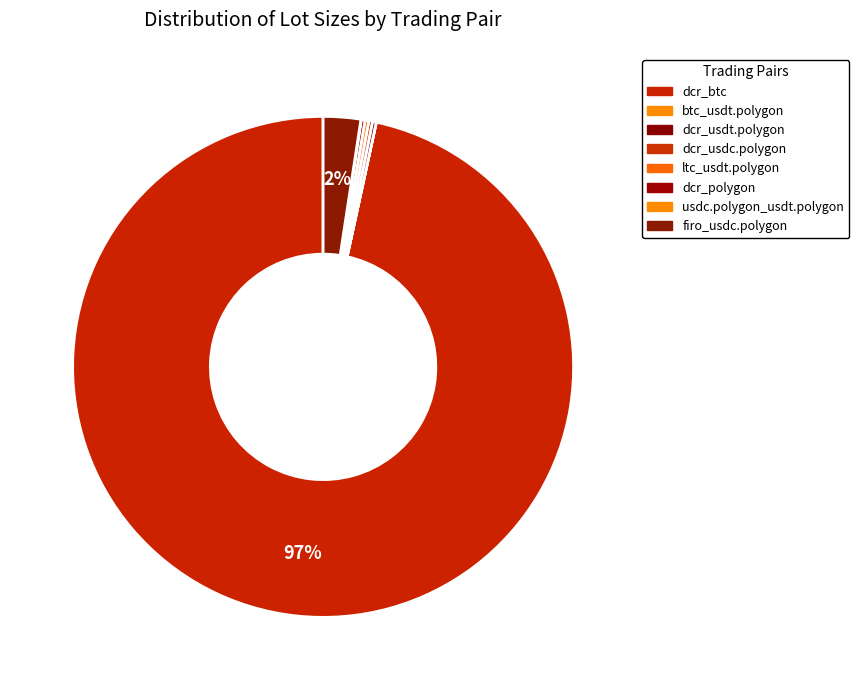

True or false: btc_usdt.polygon accounts for 0% of the total.

True